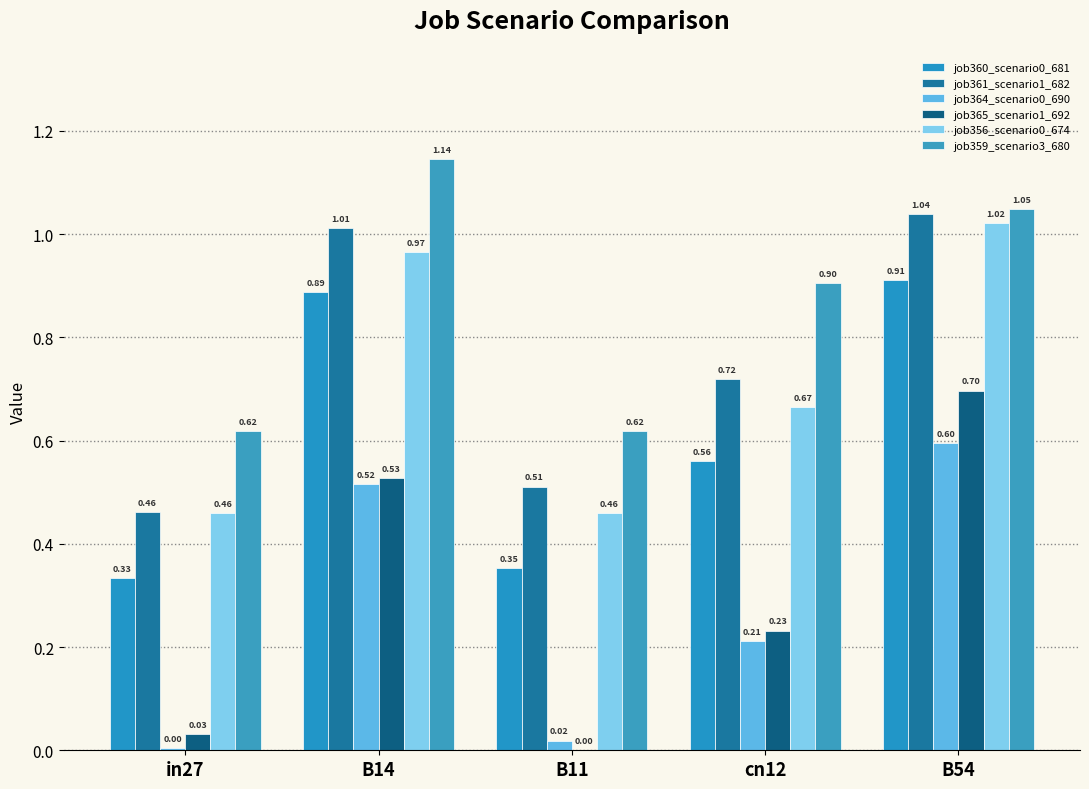

How many distinct data groups are displayed?

6